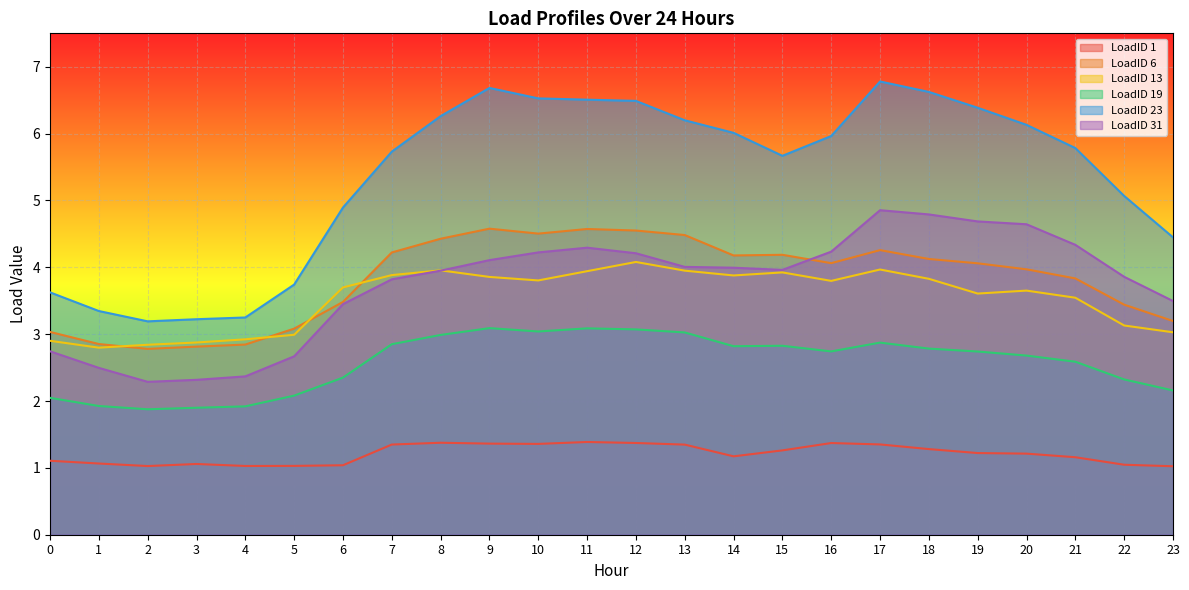

What is the value of the LoadID 13 point at the 13th from the left?

4.1